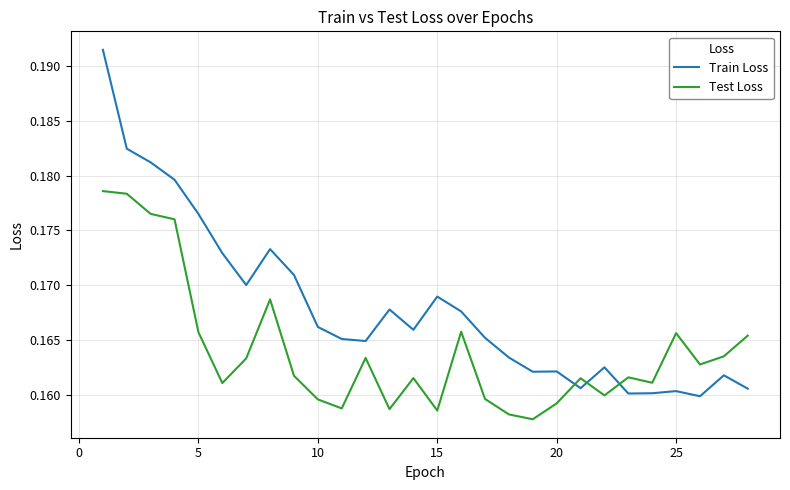

List the series in order of their overall mean, lowest first.

Test Loss, Train Loss